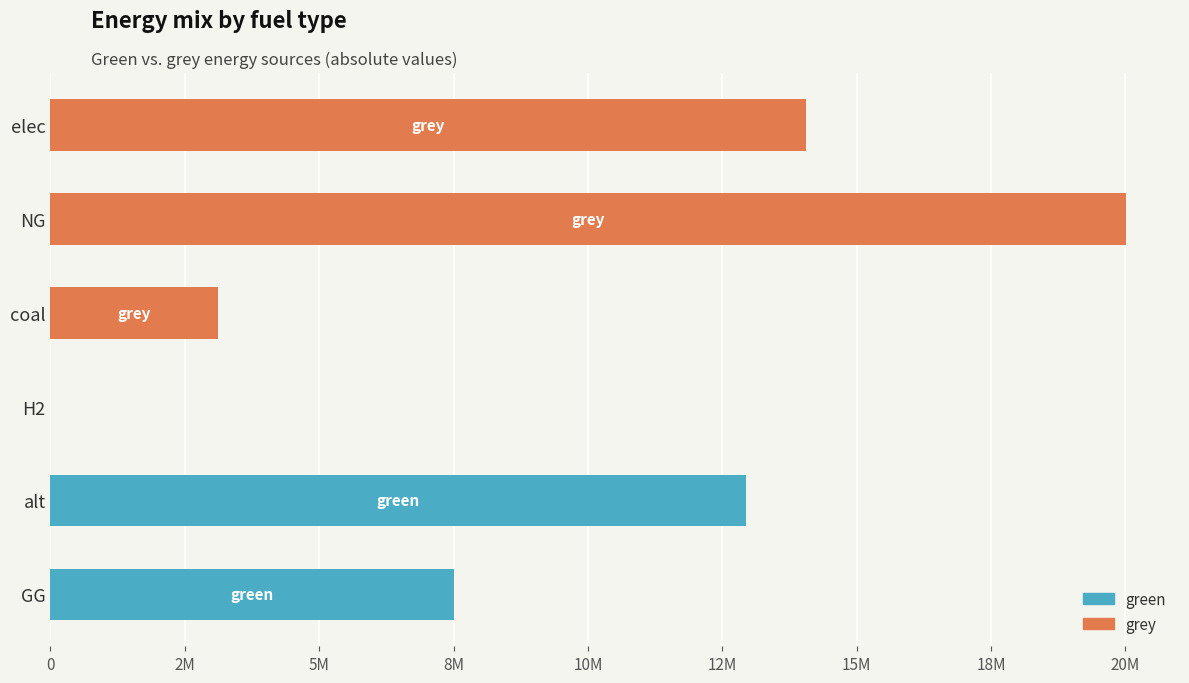

What are all the series names shown in the legend?

green, grey